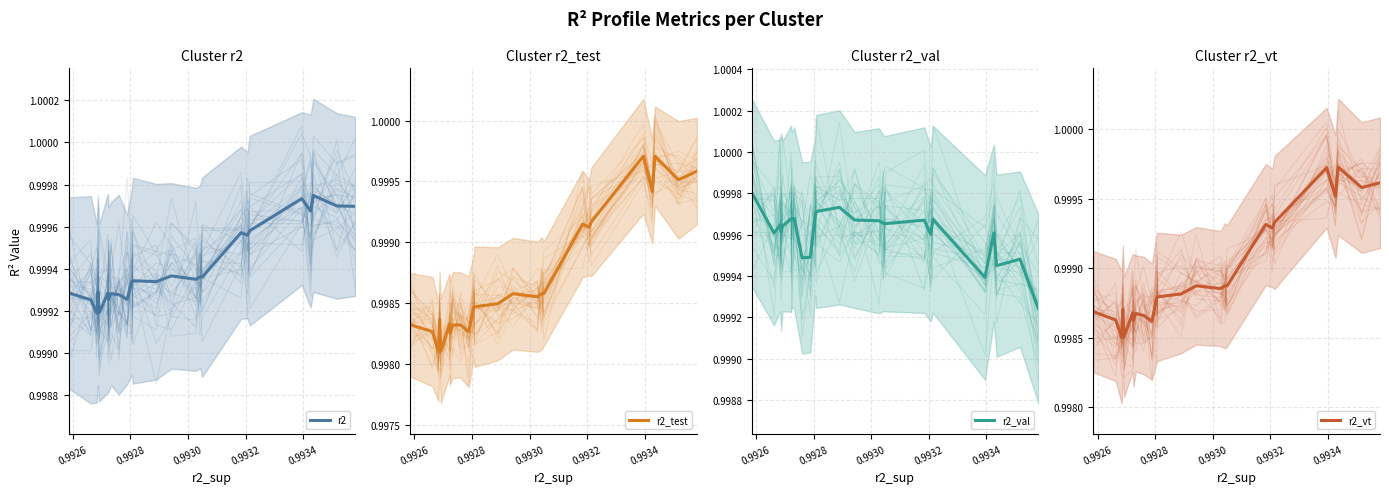

Rank the series by their maximum value, from lowest to highest.

r2_test, r2_vt, r2, r2_val